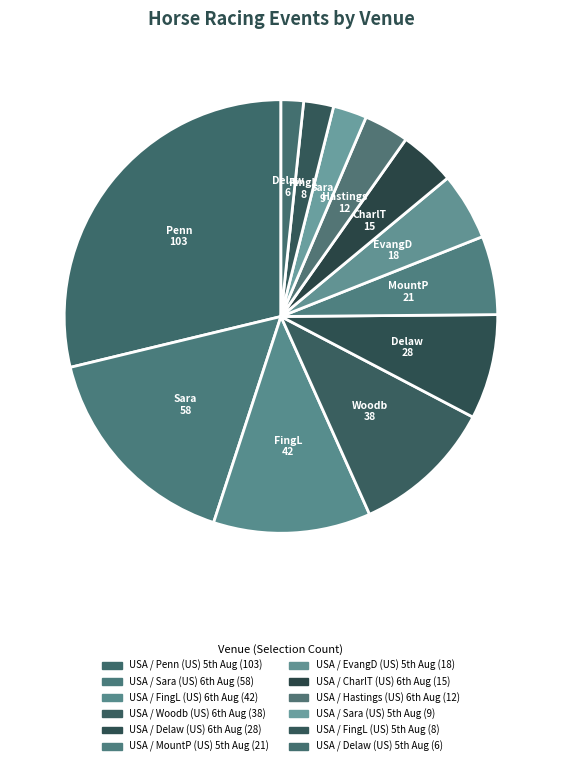

Is there a majority slice in this chart?

No